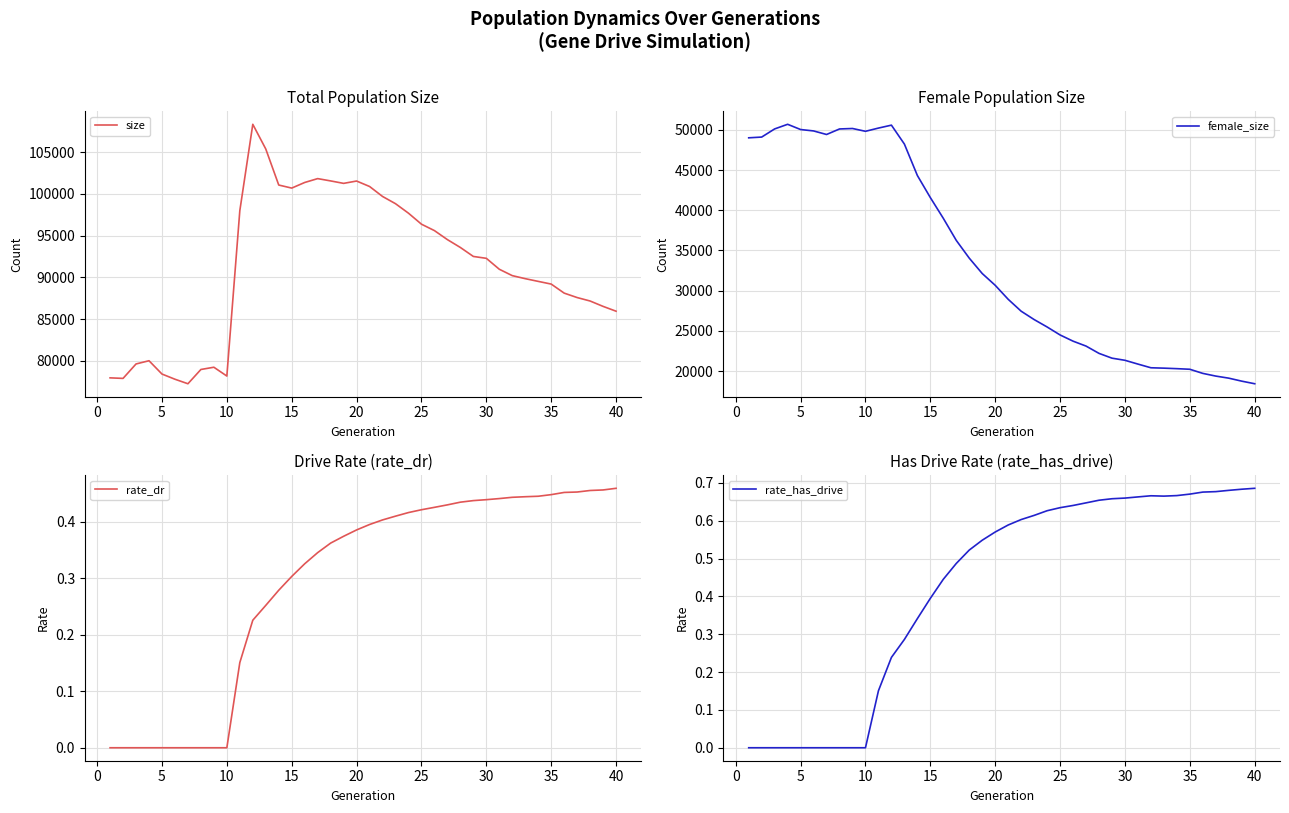

Rank the series by their maximum value, from highest to lowest.

size, female_size, rate_has_drive, rate_dr